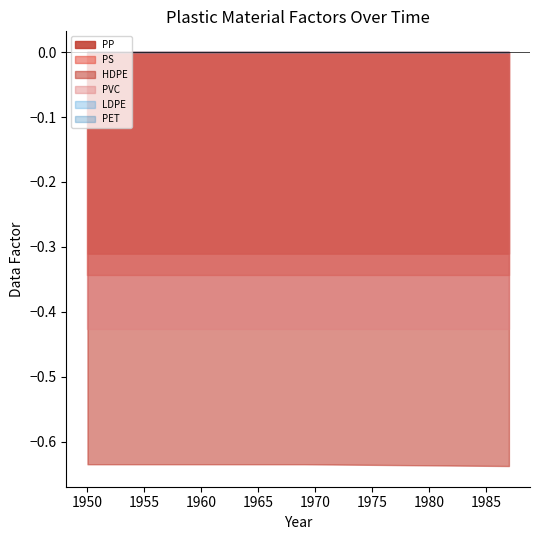

What is the sum of all LDPE values?

38.0